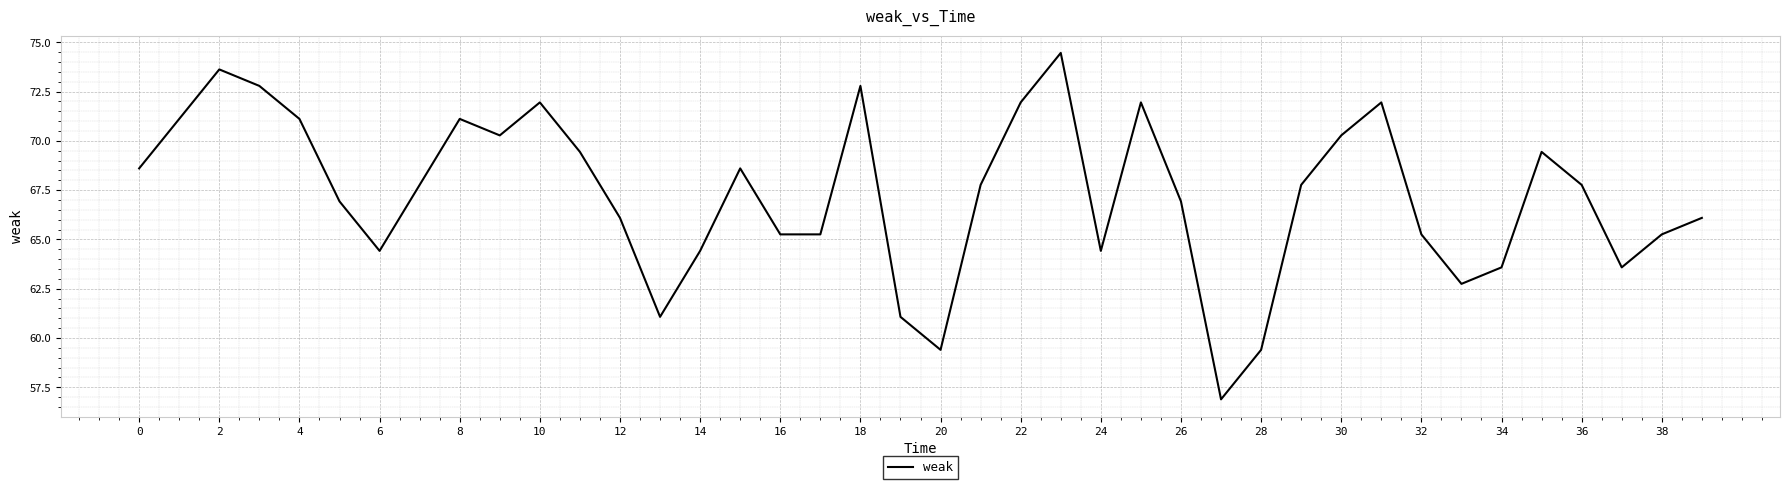

What is the maximum value shown in the chart?

74.5